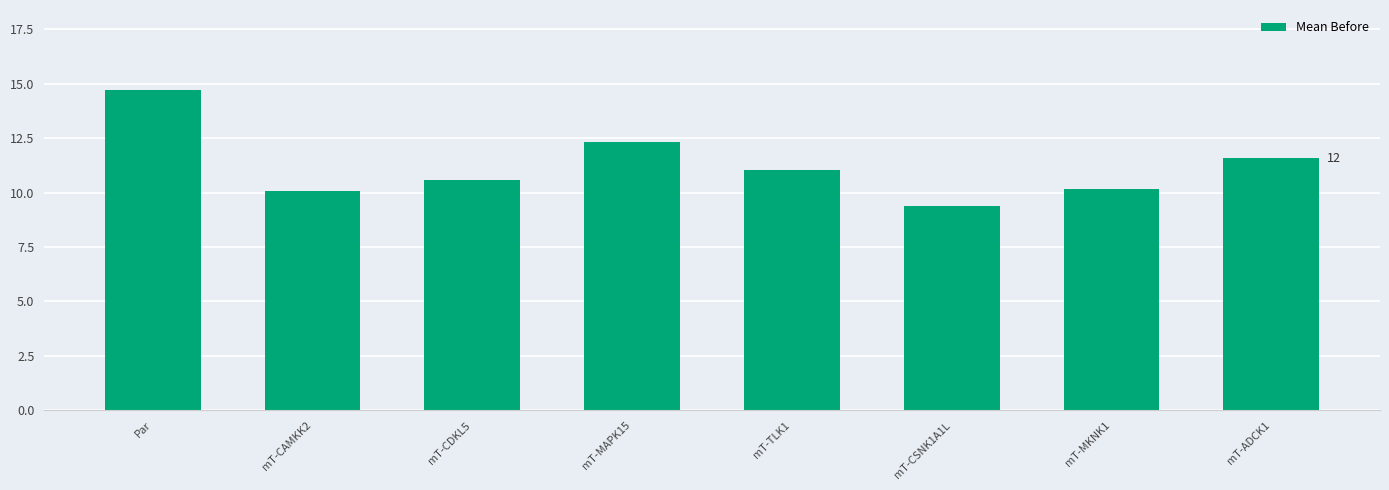

Does the chart contain any negative values?

No